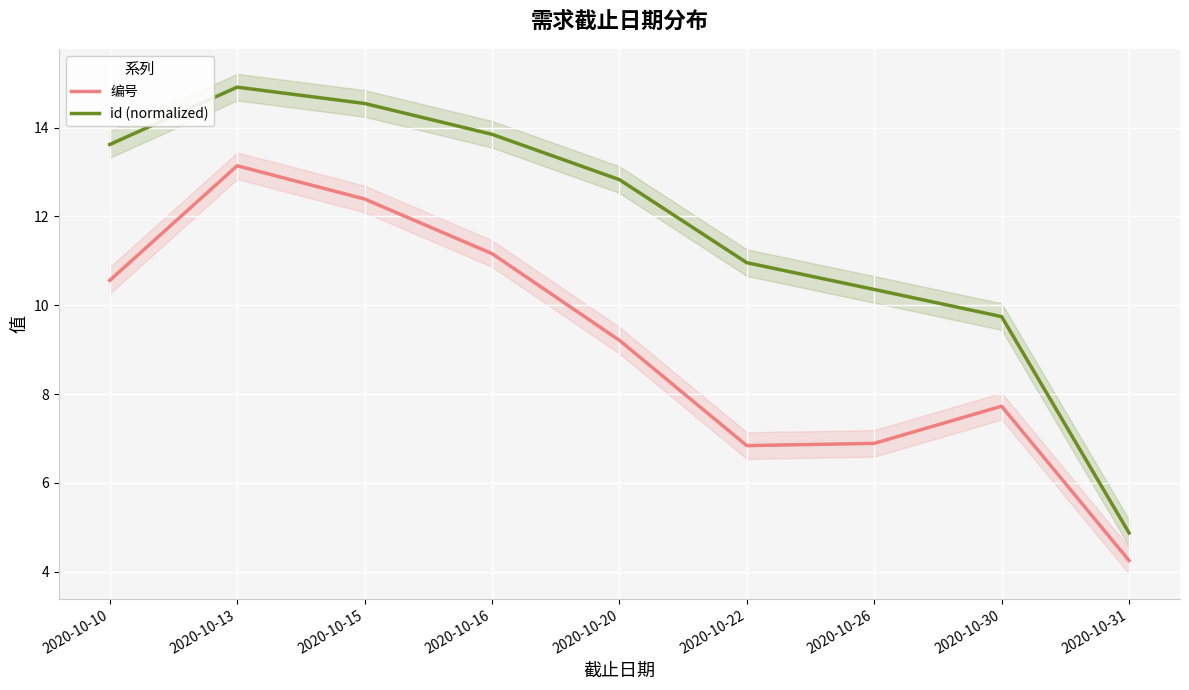

What is the total value across all series at 2020-10-31?

9.1